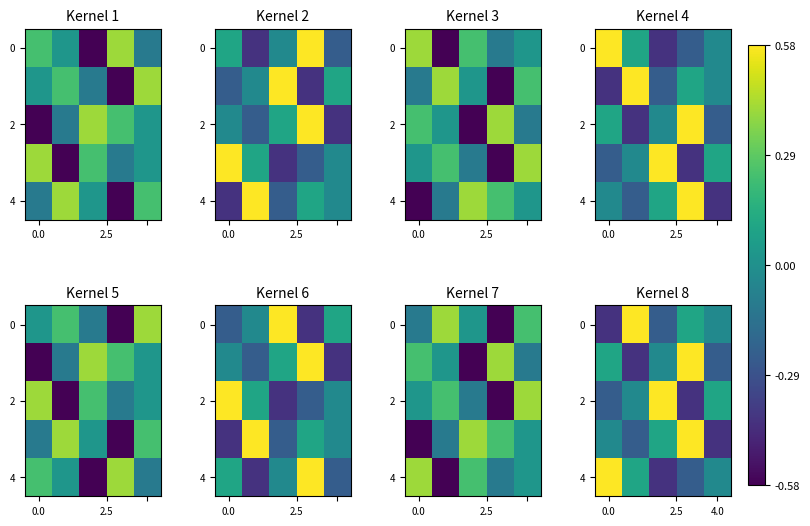

How many categories are shown in the chart?

5